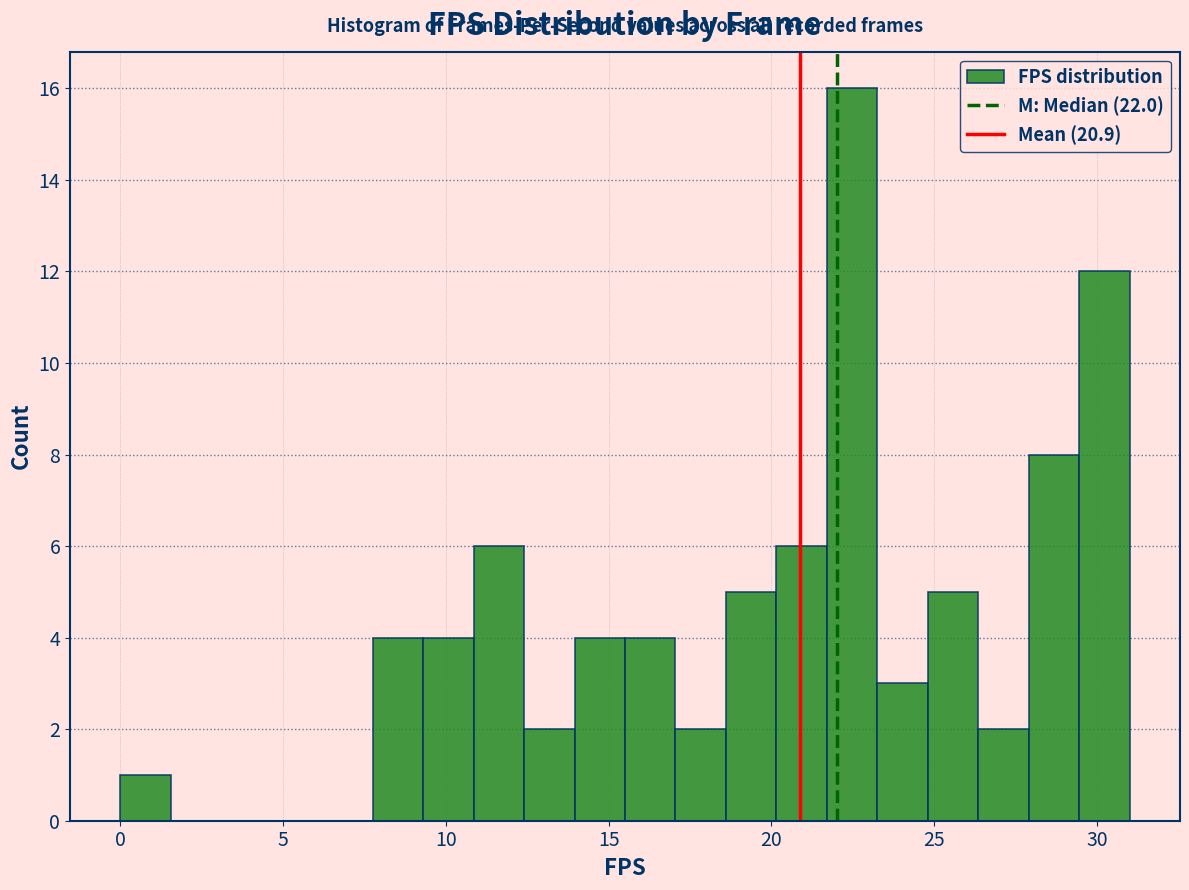

Around what value on the x-axis is the tallest bar? Give the approximate position of its centre, as read against the axis.

22.5